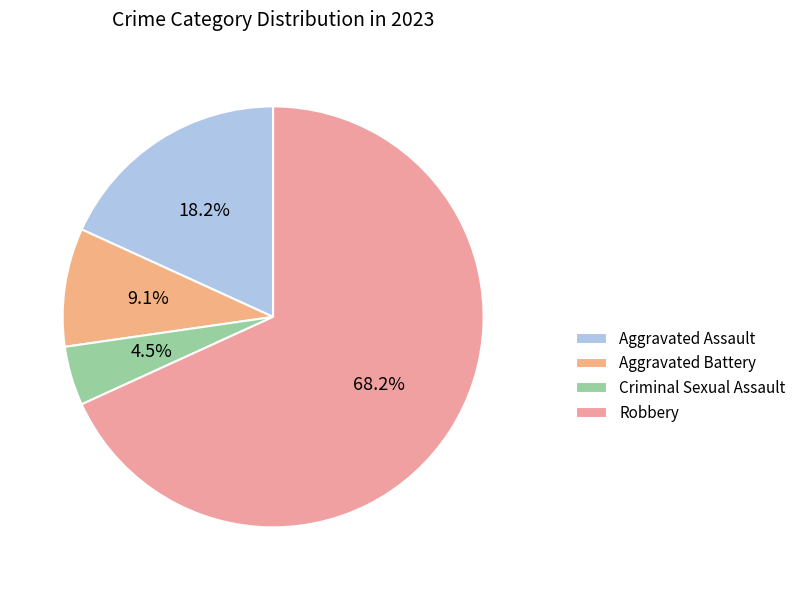

Which slice represents more than half of the pie?

Robbery